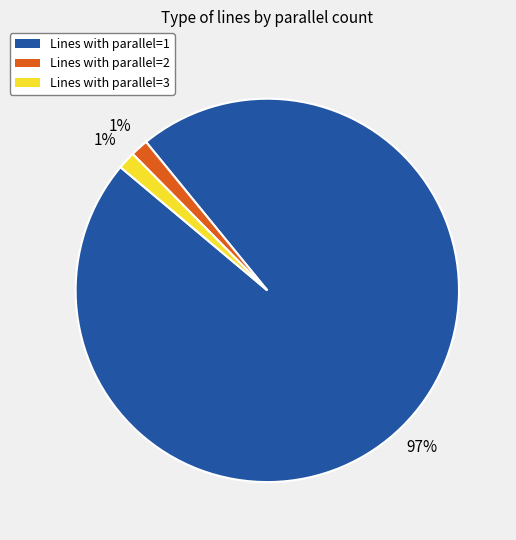

Is there any slice that represents more than half of the pie?

Yes